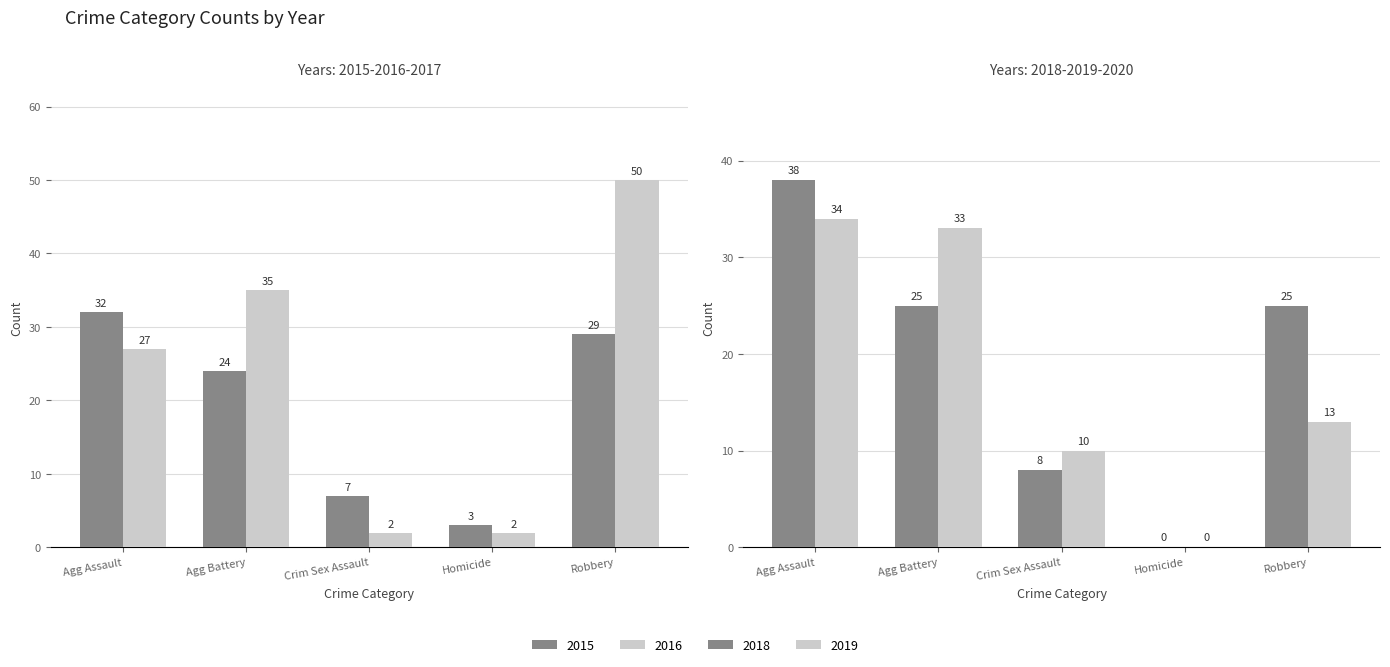

What is the value of the 2015 bar at the 3rd from the left?

7